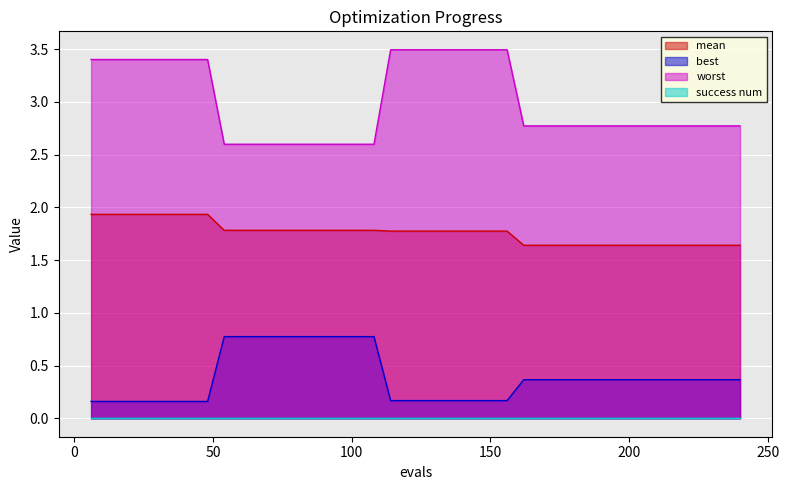

Which series has the widest spread of values?

worst